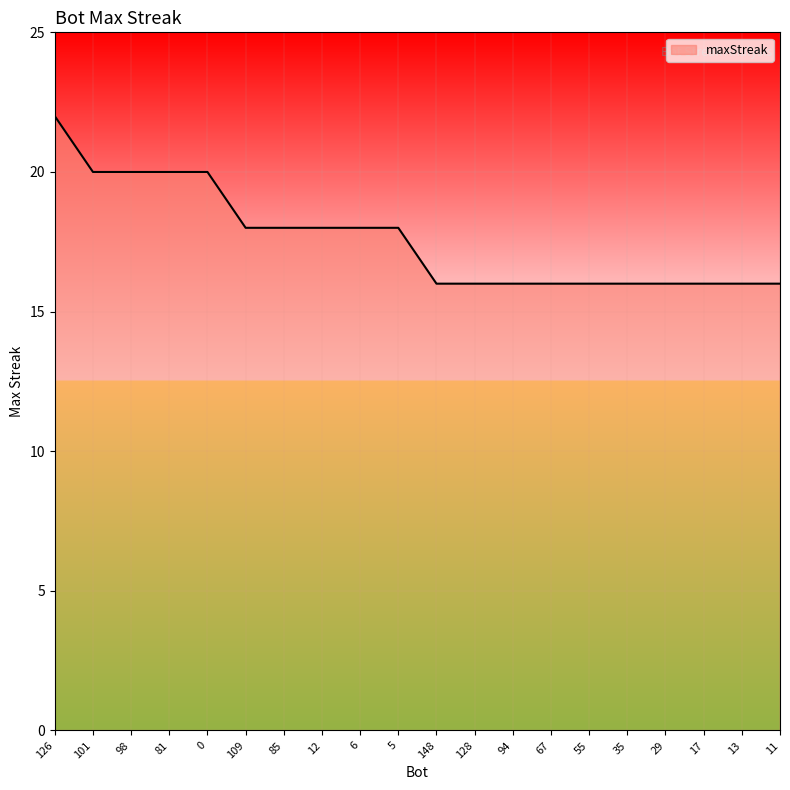

What is the greatest value displayed?

22